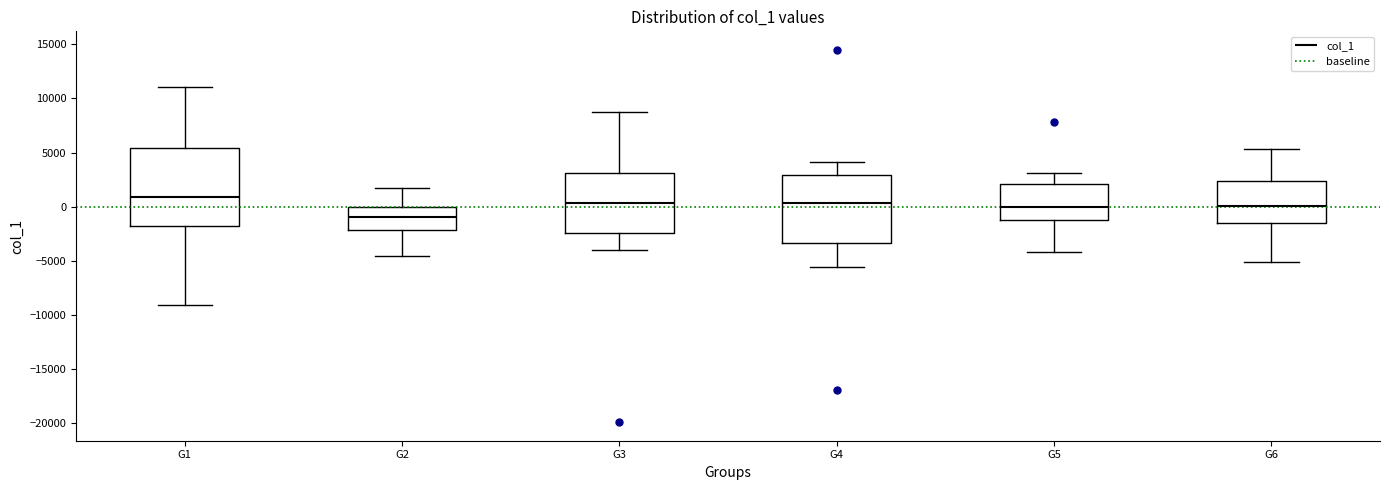

Where does the median line of the box for G5 sit on the y-axis? The values are not printed on the chart, so give them approximately, as read against the axis.

0